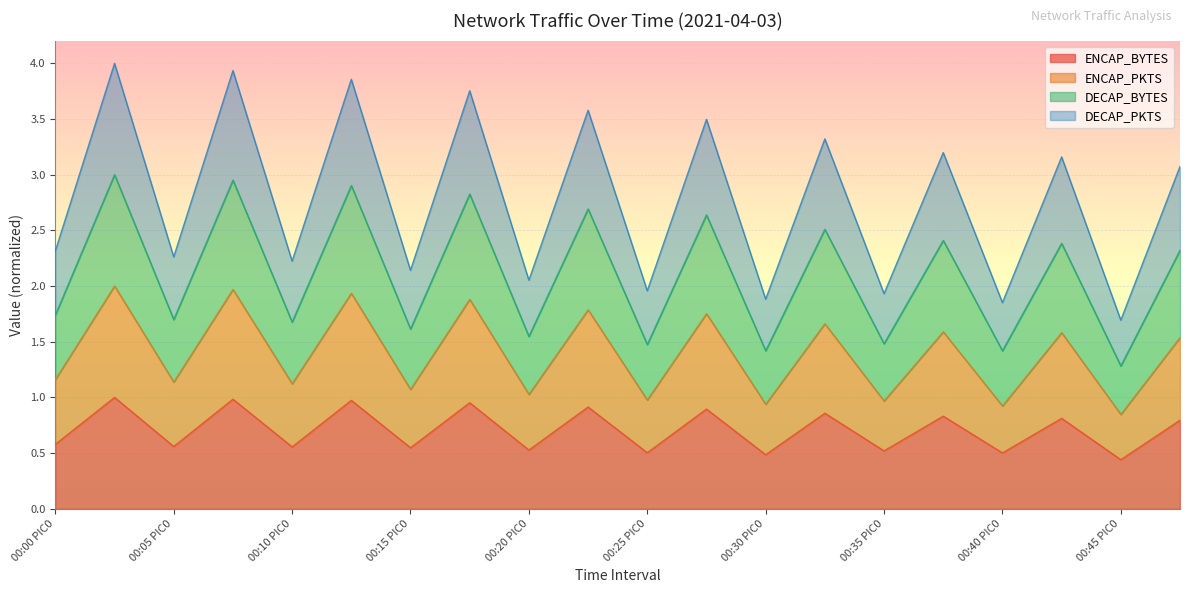

Reading left to right, what are all the values shown in this chart?

ENCAP_BYTES: 00:00 PIC0=0.6	00:00 PIC1=1.0	00:05 PIC0=0.6	00:05 PIC1=1.0	00:10 PIC0=0.6	00:10 PIC1=1.0	00:15 PIC0=0.5	00:15 PIC1=1.0	00:20 PIC0=0.5	00:20 PIC1=0.9	00:25 PIC0=0.5	00:25 PIC1=0.9	00:30 PIC0=0.5	00:30 PIC1=0.9	00:35 PIC0=0.5	00:35 PIC1=0.8	00:40 PIC0=0.5	00:40 PIC1=0.8	00:45 PIC0=0.4	00:45 PIC1=0.8
ENCAP_PKTS: 00:00 PIC0=1.2	00:00 PIC1=2.0	00:05 PIC0=1.1	00:05 PIC1=2.0	00:10 PIC0=1.1	00:10 PIC1=1.9	00:15 PIC0=1.1	00:15 PIC1=1.9	00:20 PIC0=1.0	00:20 PIC1=1.8	00:25 PIC0=1.0	00:25 PIC1=1.8	00:30 PIC0=0.9	00:30 PIC1=1.7	00:35 PIC0=1.0	00:35 PIC1=1.6	00:40 PIC0=0.9	00:40 PIC1=1.6	00:45 PIC0=0.8	00:45 PIC1=1.5
DECAP_BYTES: 00:00 PIC0=1.7	00:00 PIC1=3.0	00:05 PIC0=1.7	00:05 PIC1=3.0	00:10 PIC0=1.7	00:10 PIC1=2.9	00:15 PIC0=1.6	00:15 PIC1=2.8	00:20 PIC0=1.5	00:20 PIC1=2.7	00:25 PIC0=1.5	00:25 PIC1=2.6	00:30 PIC0=1.4	00:30 PIC1=2.5	00:35 PIC0=1.5	00:35 PIC1=2.4	00:40 PIC0=1.4	00:40 PIC1=2.4	00:45 PIC0=1.3	00:45 PIC1=2.3
DECAP_PKTS: 00:00 PIC0=2.3	00:00 PIC1=4.0	00:05 PIC0=2.3	00:05 PIC1=3.9	00:10 PIC0=2.2	00:10 PIC1=3.9	00:15 PIC0=2.1	00:15 PIC1=3.8	00:20 PIC0=2.1	00:20 PIC1=3.6	00:25 PIC0=2.0	00:25 PIC1=3.5	00:30 PIC0=1.9	00:30 PIC1=3.3	00:35 PIC0=1.9	00:35 PIC1=3.2	00:40 PIC0=1.9	00:40 PIC1=3.2	00:45 PIC0=1.7	00:45 PIC1=3.1